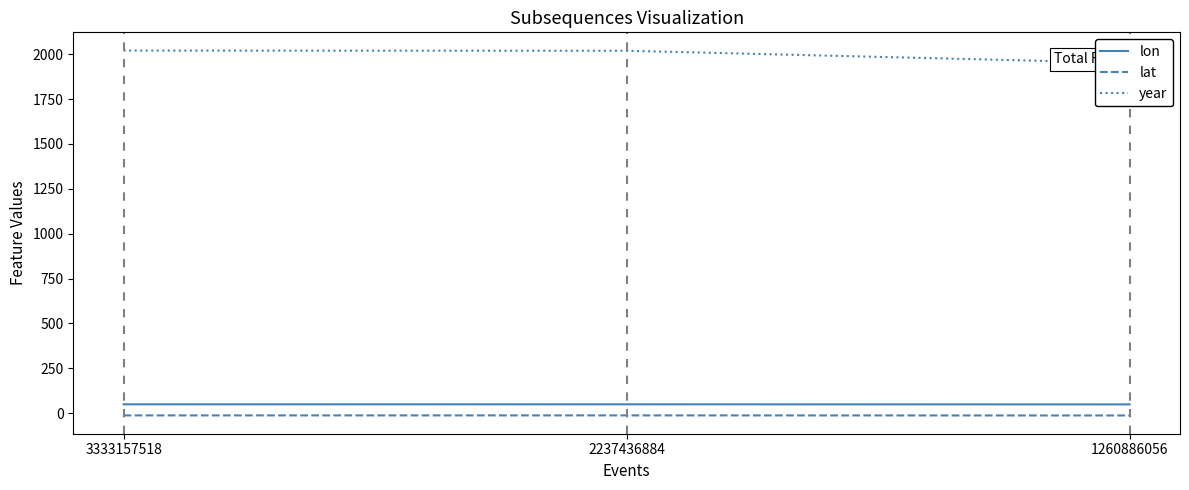

Which series has the largest total across all categories?

year